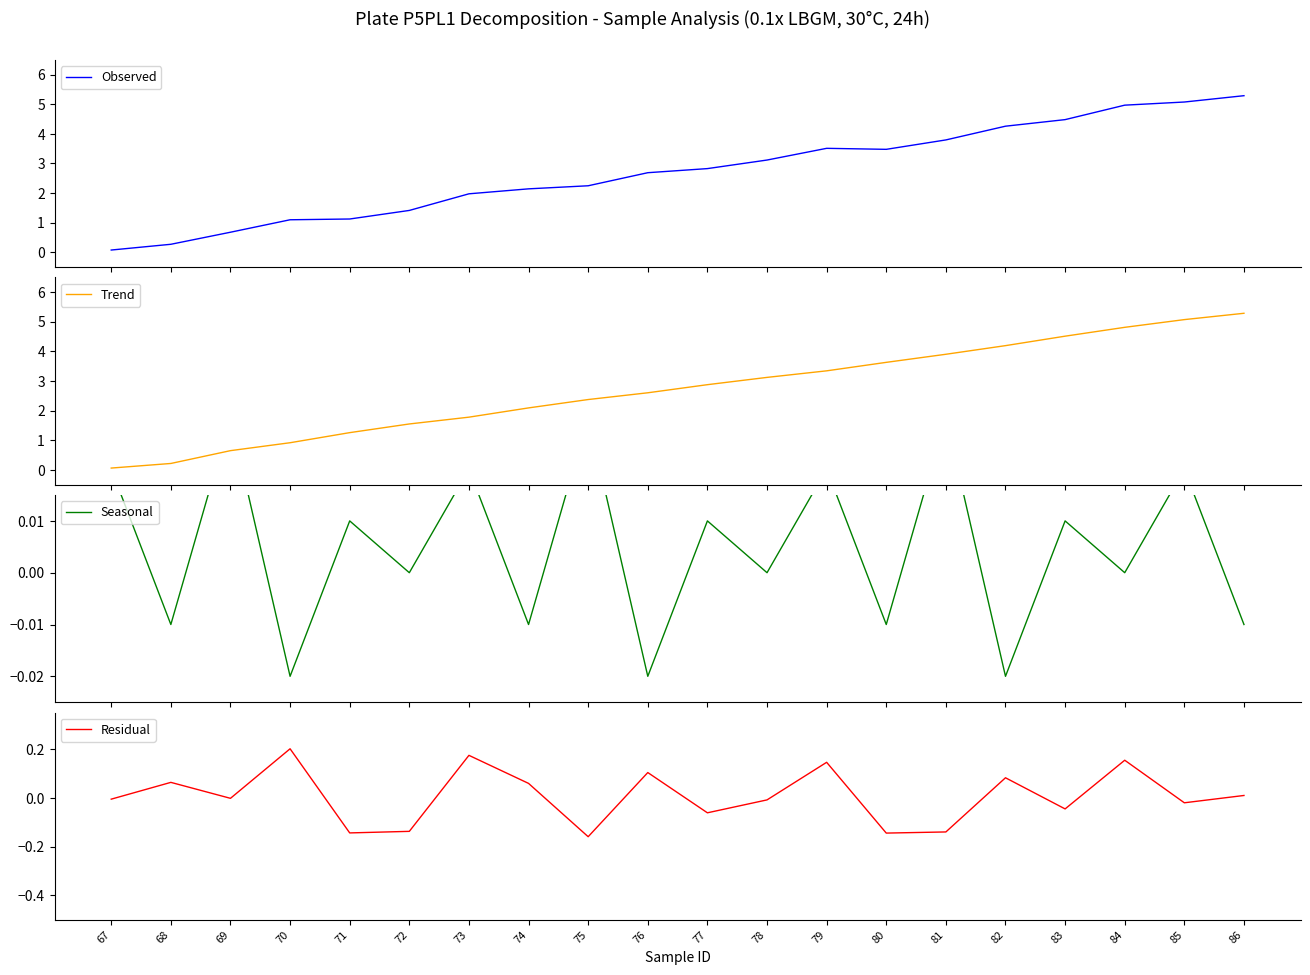

How many values in the Residual series exceed 0?

9